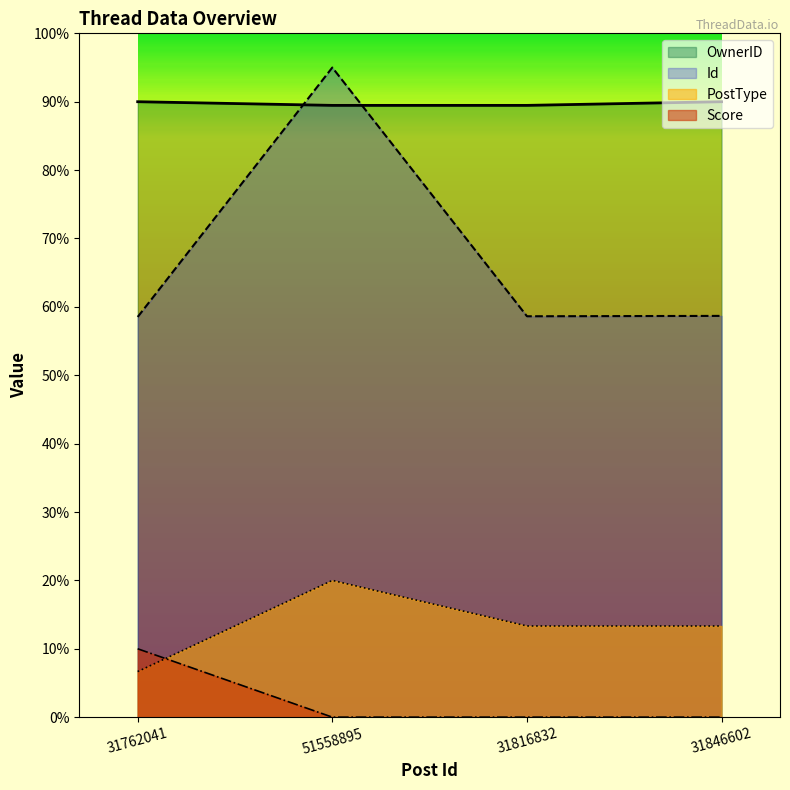

What is the total value across all series at 31846602?

56704335.6